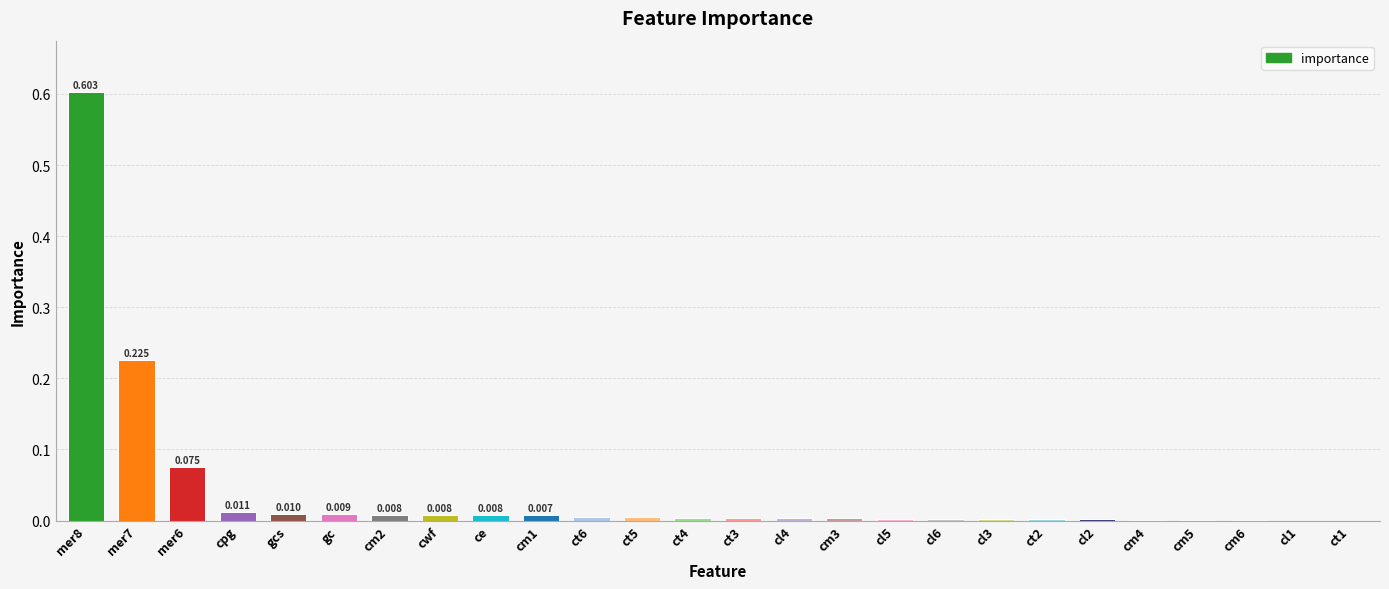

What is the change in value from mer7 to ct5?

-0.2